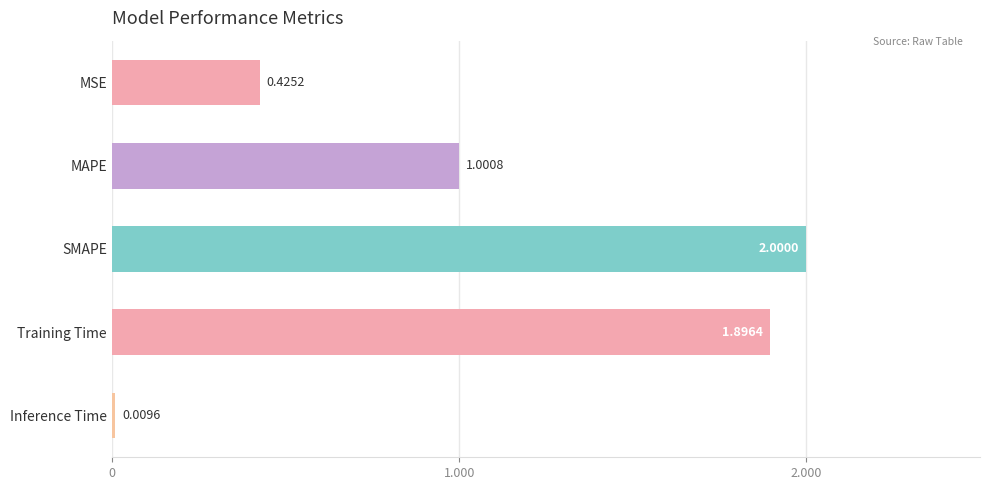

What is the average value?

1.1